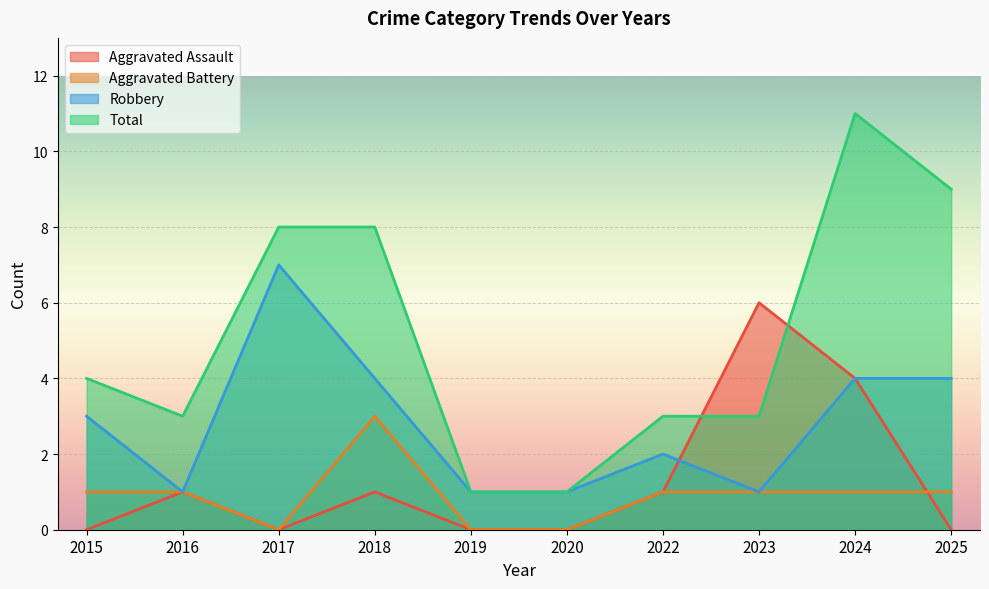

How many lines are shown in the chart?

4